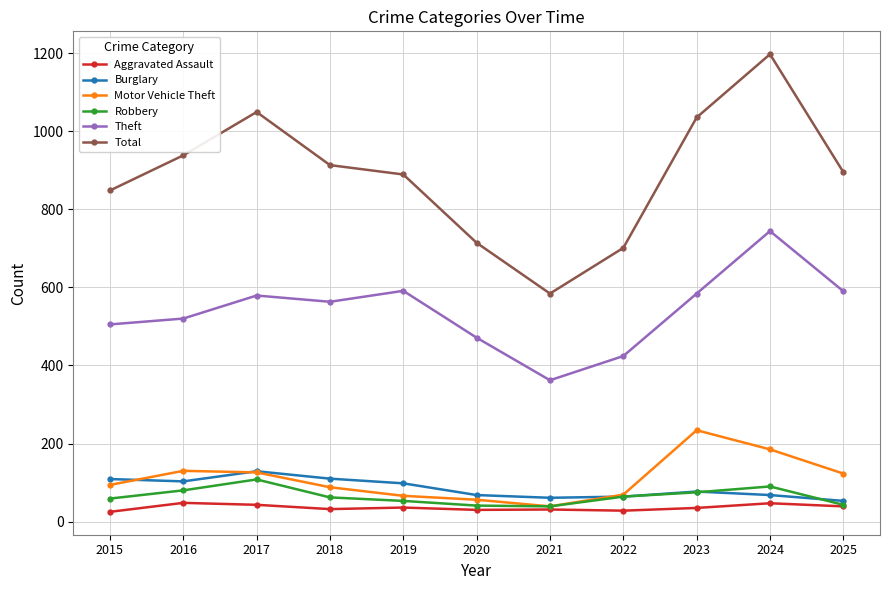

How many data points in Burglary are less than 77?

5